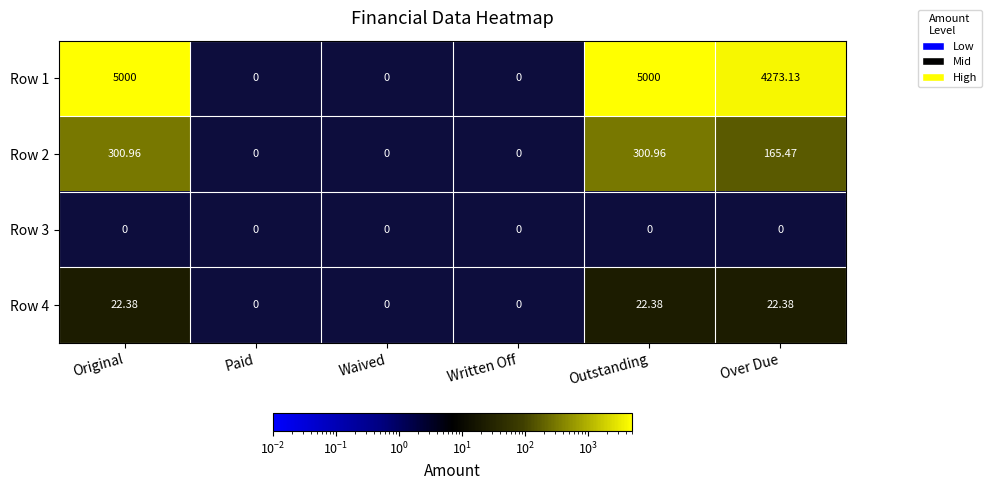

What is the total value across all series at Original?

5323.3